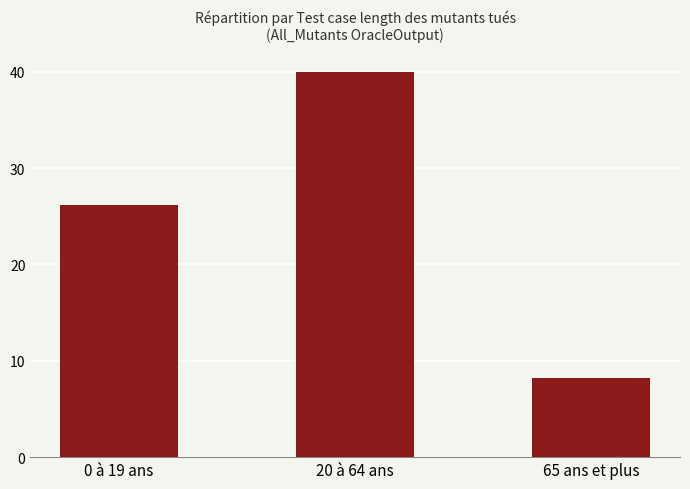

What position from the left is 65 ans et plus?

3